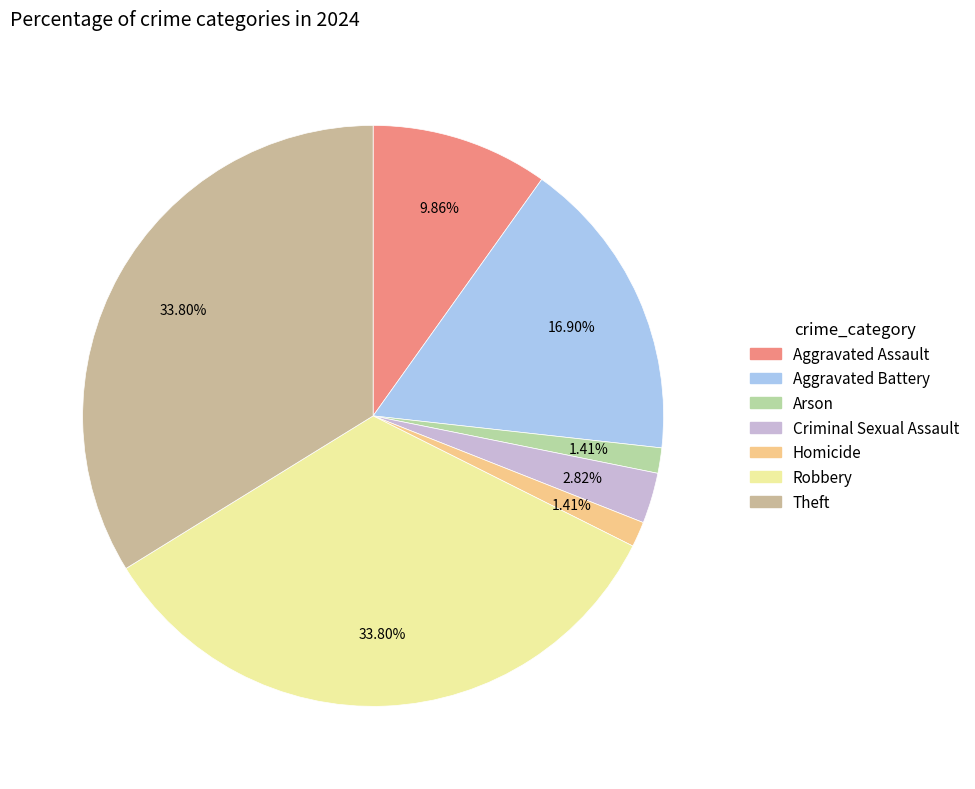

Which slice is the largest?

Robbery